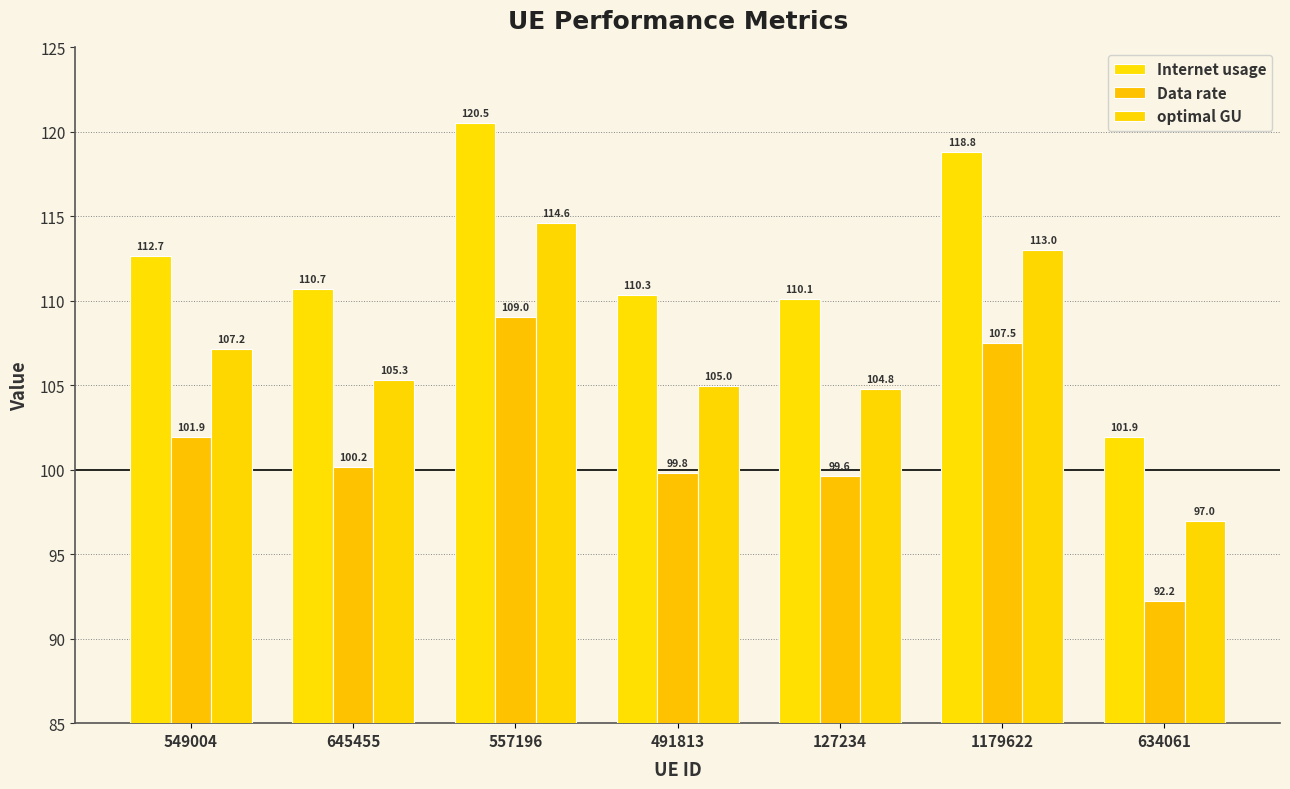

What is the value of the optimal GU bar at the 1st from the left?

107.2